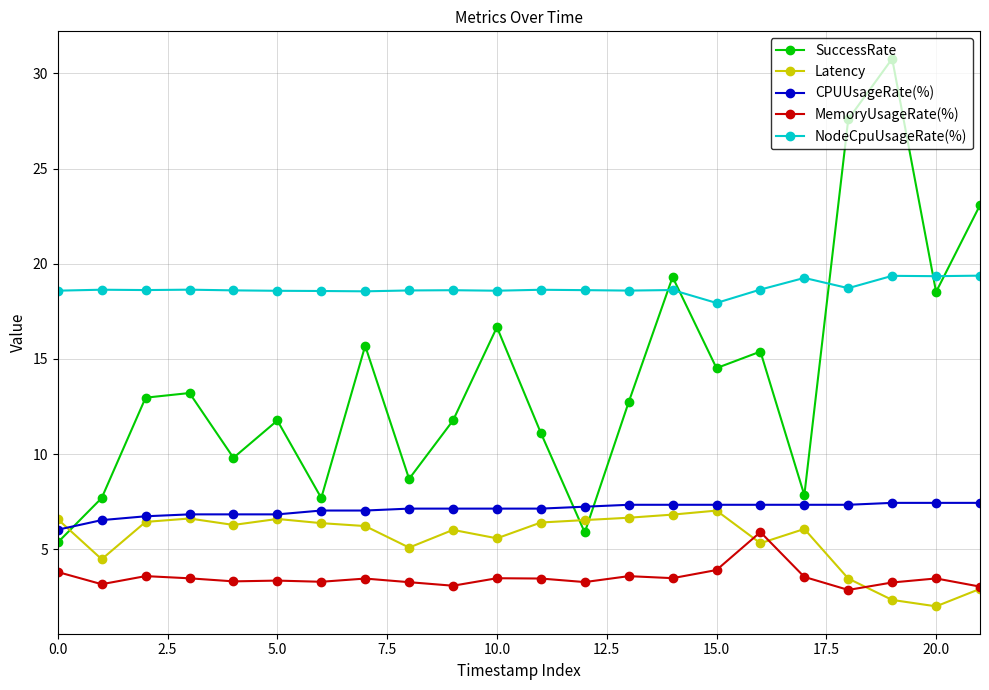

True or false: Latency and NodeCpuUsageRate(%) cross at least once.

False